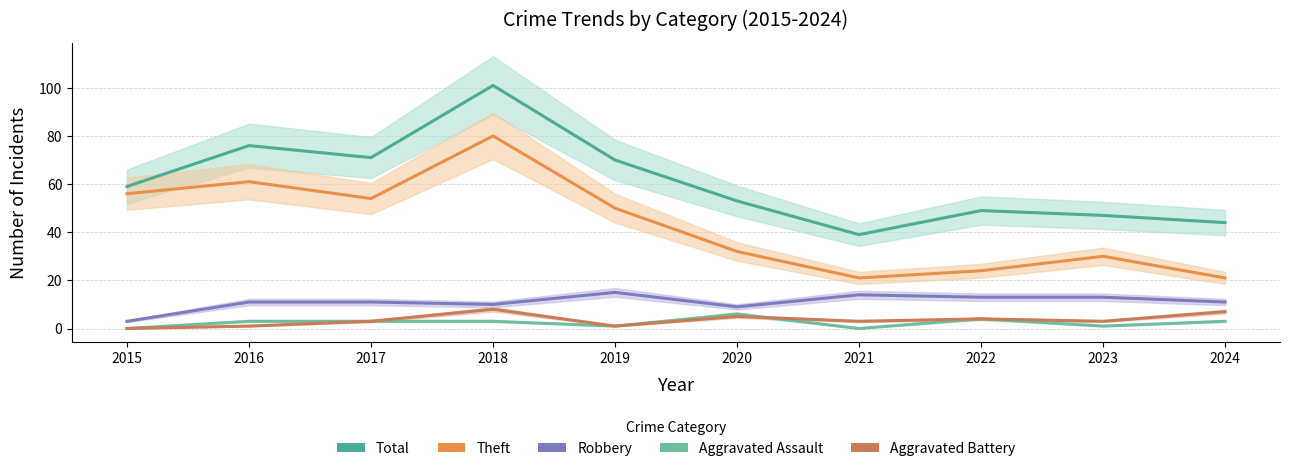

Reading left to right, list all the values displayed in this chart.

Total: 2015=59	2016=76	2017=71	2018=101	2019=70	2020=53	2021=39	2022=49	2023=47	2024=44
Theft: 2015=56	2016=61	2017=54	2018=80	2019=50	2020=32	2021=21	2022=24	2023=30	2024=21
Robbery: 2015=3	2016=11	2017=11	2018=10	2019=15	2020=9	2021=14	2022=13	2023=13	2024=11
Aggravated Assault: 2015=0	2016=3	2017=3	2018=3	2019=1	2020=6	2021=0	2022=4	2023=1	2024=3
Aggravated Battery: 2015=0	2016=1	2017=3	2018=8	2019=1	2020=5	2021=3	2022=4	2023=3	2024=7